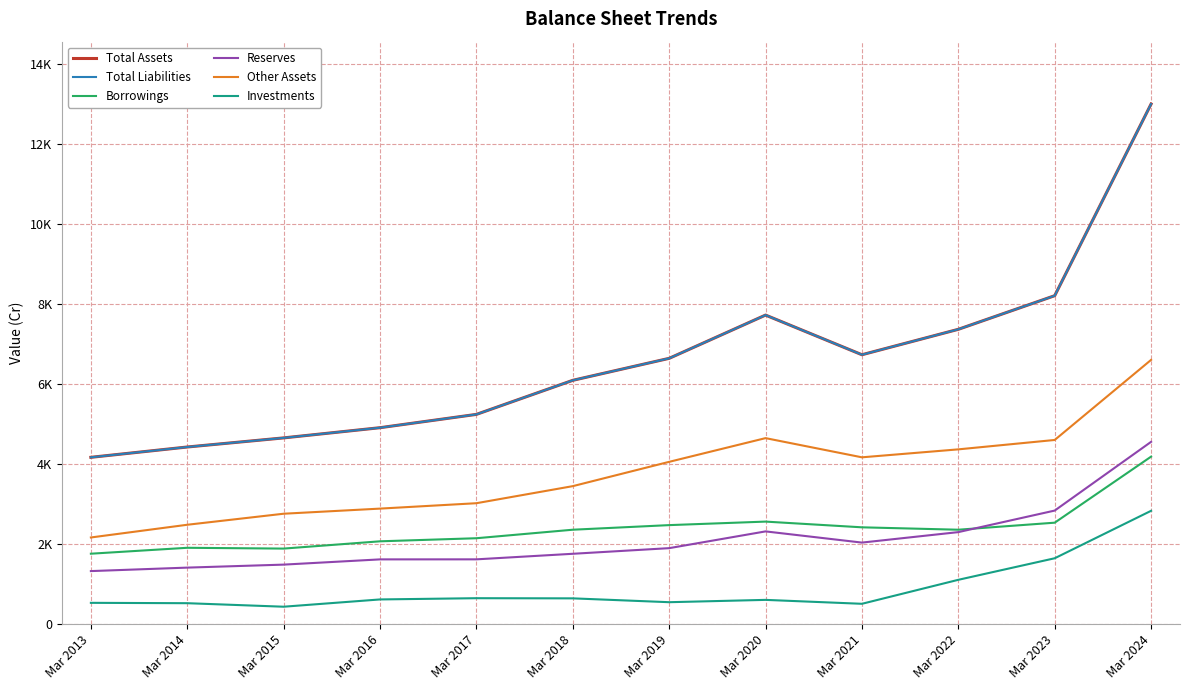

Does the chart have visible grid lines?

Yes